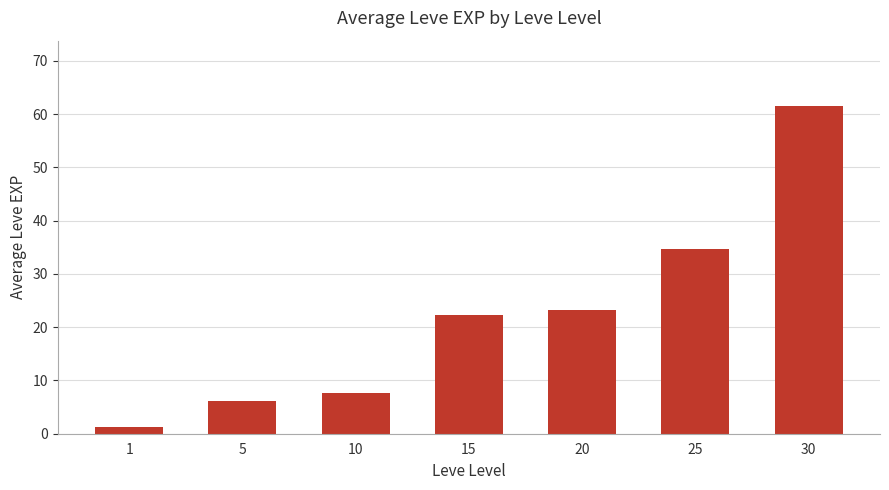

The chart shows a value of 7.7 at 10. True or false?

True